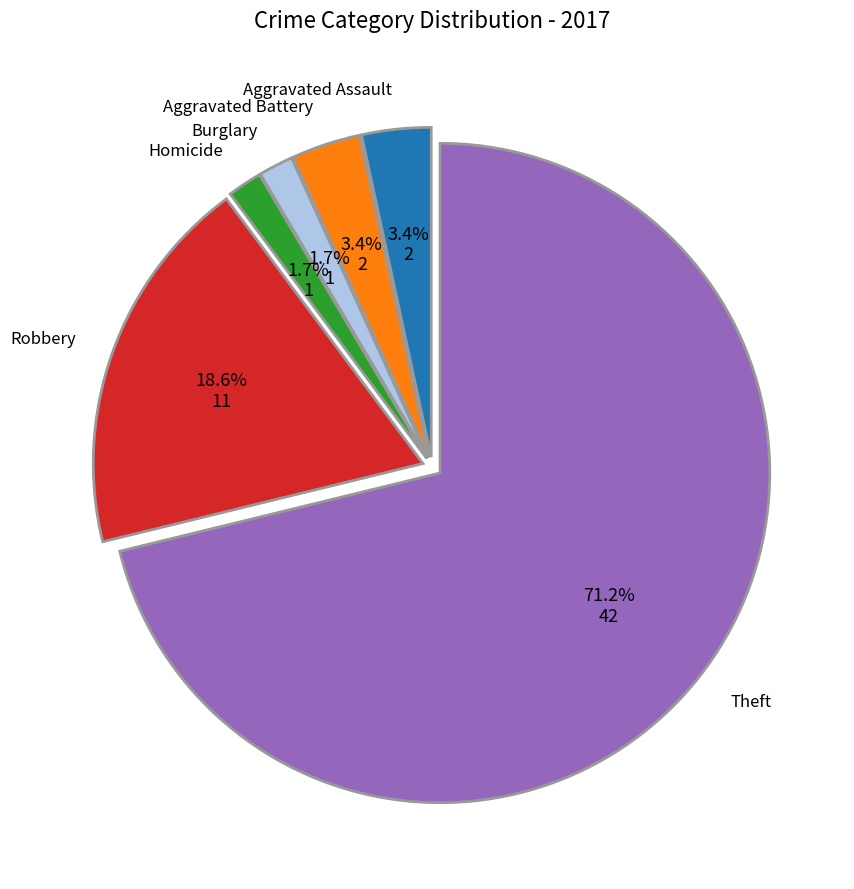

What is the majority slice?

Theft